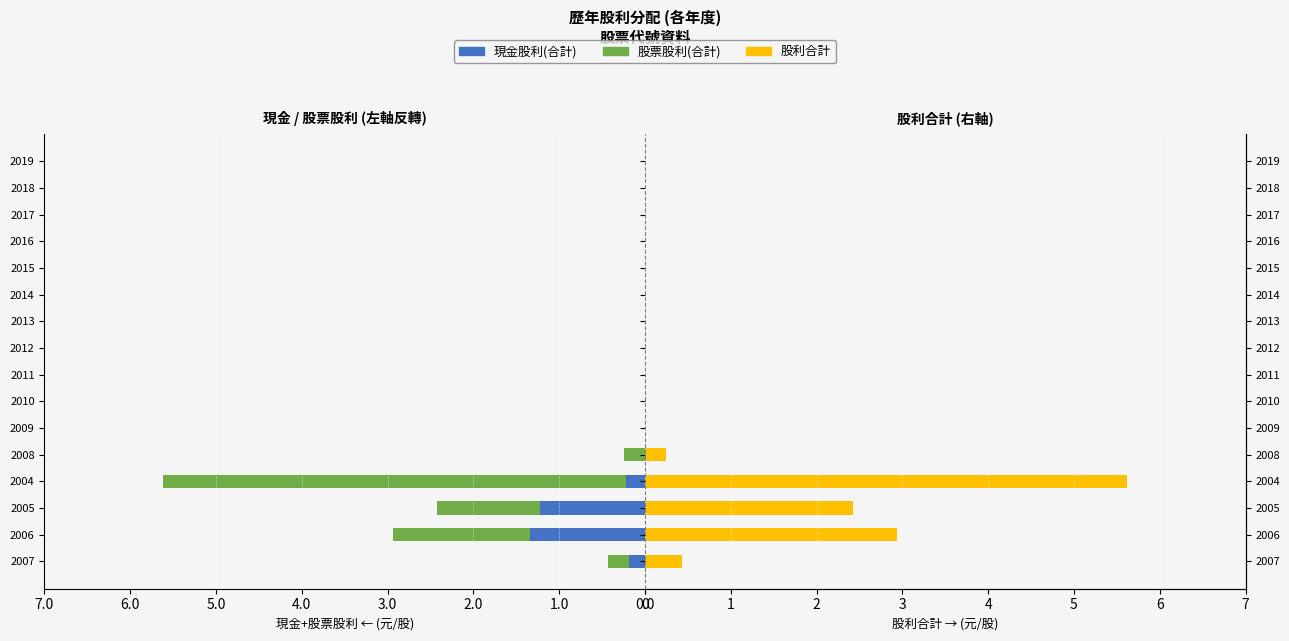

Is it true that 現金股利(合計) equals -0.8 at 2013?

False